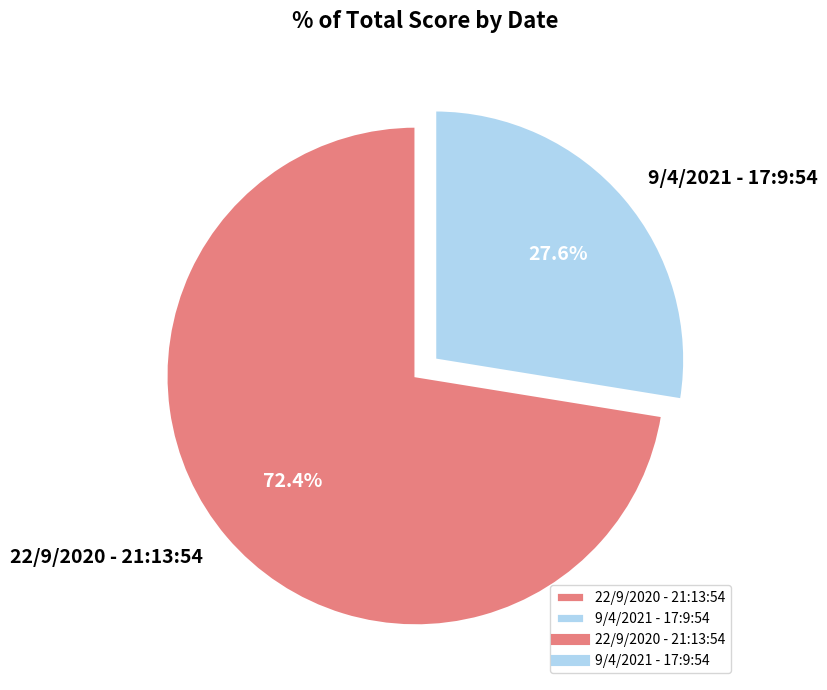

Approximately how many times larger is the value at 22/9/2020 - 21:13:54 compared to 9/4/2021 - 17:9:54?

2.6